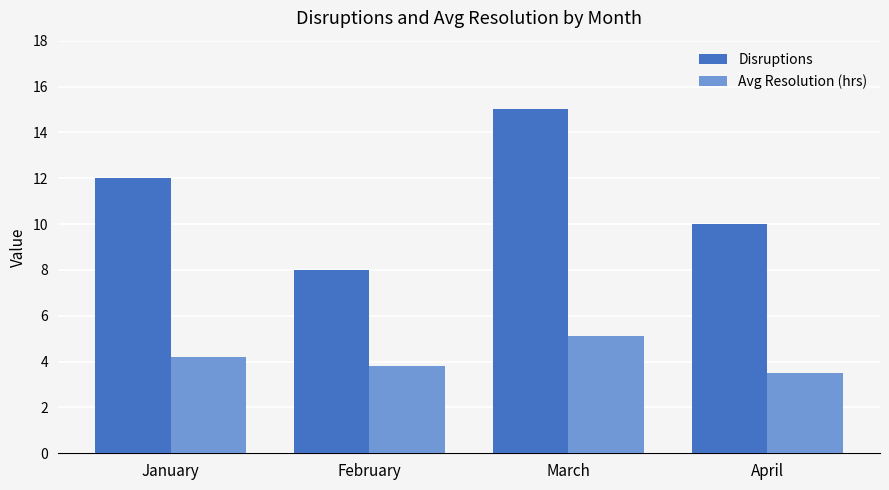

At which category is the sum across all series the highest?

March